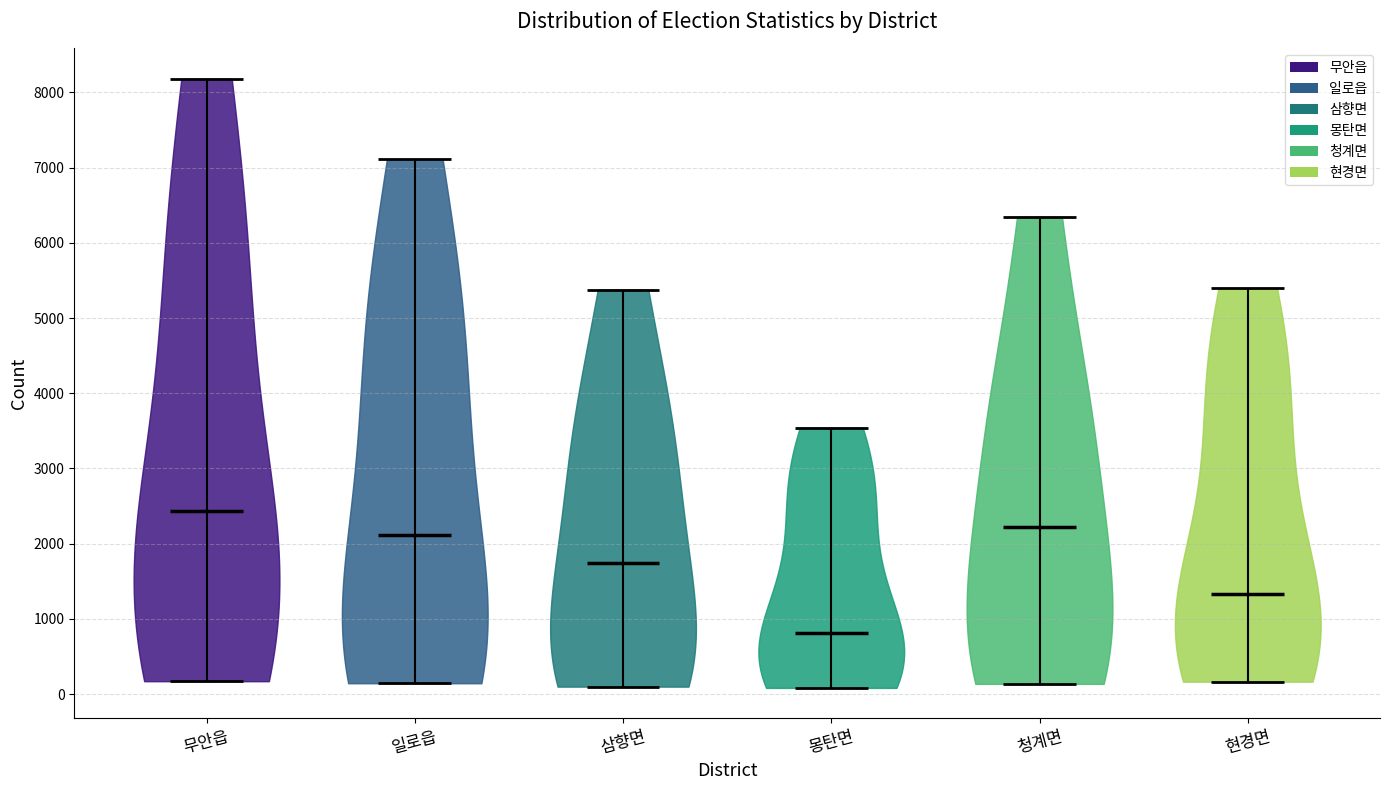

Reading left to right, read every violin against the y-axis: where its median line is, and the lowest and highest points it reaches. The values are not printed on the chart, so give them approximately, as read against the axis.

무안읍: median line 2400, lowest point 200, highest point 8200
일로읍: median line 2100, lowest point 100, highest point 7100
삼향면: median line 1800, lowest point 100, highest point 5400
몽탄면: median line 800, lowest point 100, highest point 3500
청계면: median line 2200, lowest point 100, highest point 6300
현경면: median line 1300, lowest point 200, highest point 5400